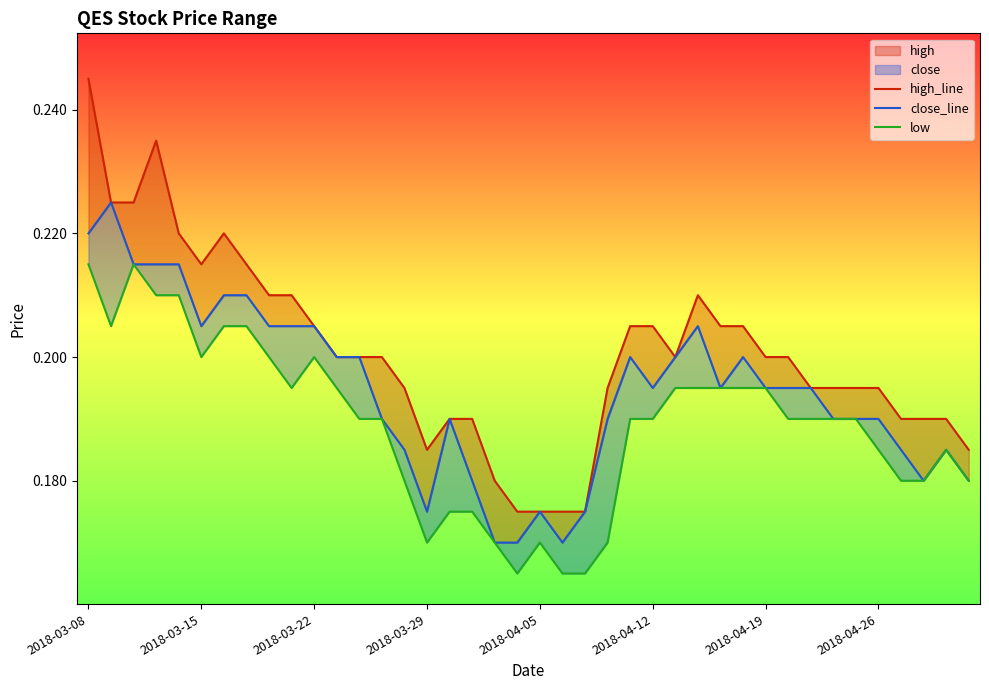

How many close_line values are between 0 and 1?

40